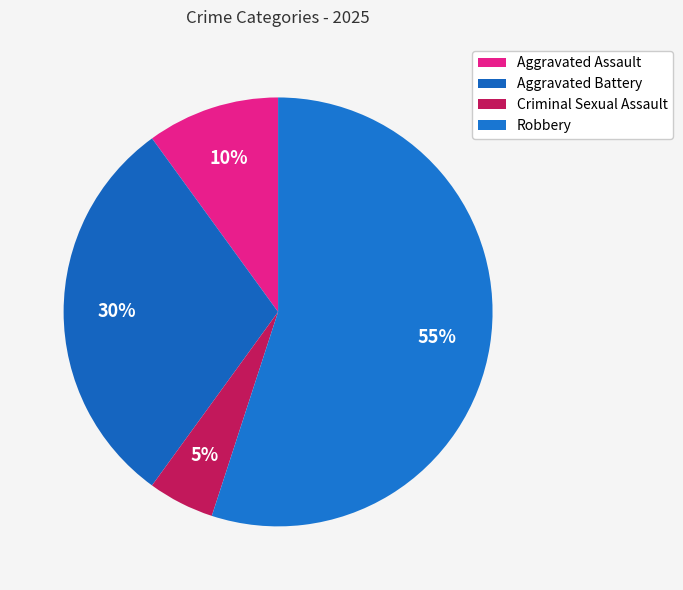

To the nearest percent, what percentage of the pie is Aggravated Battery?

30%